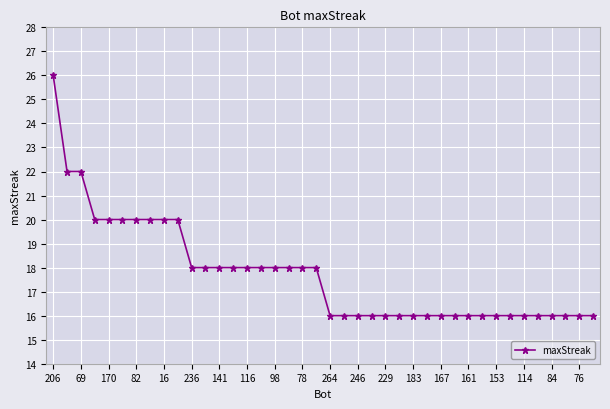

What is the sum of all values?

710